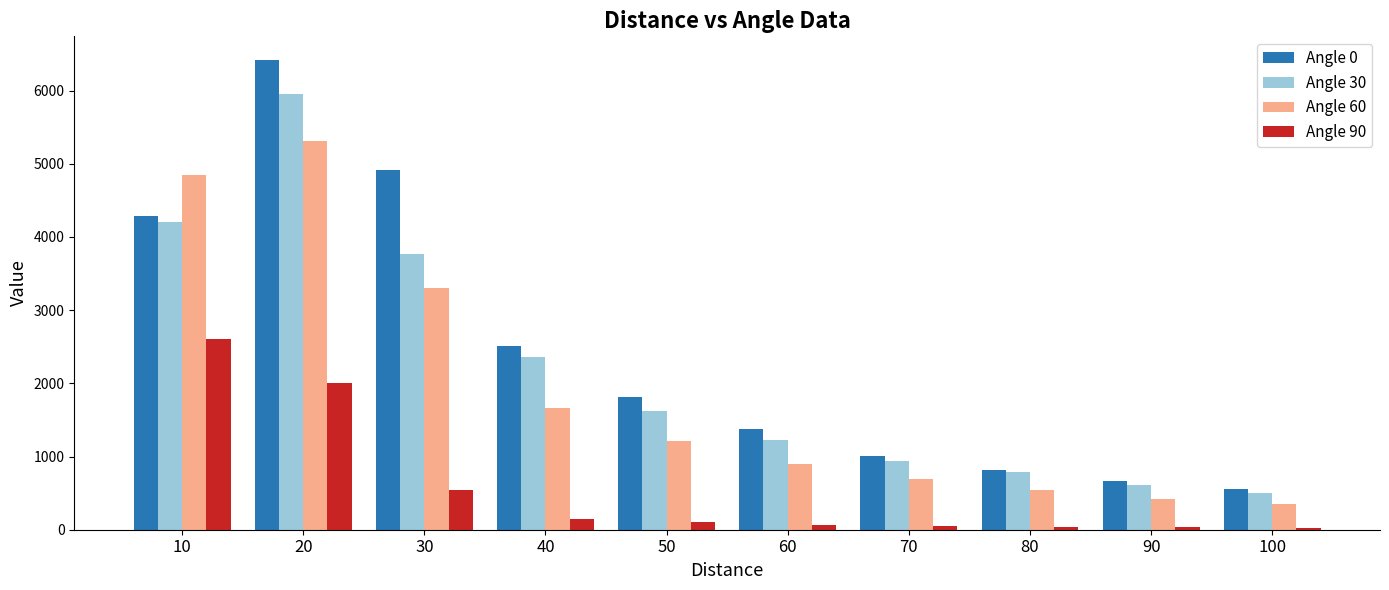

Where is Angle 90 nearest to the value 1315?

20